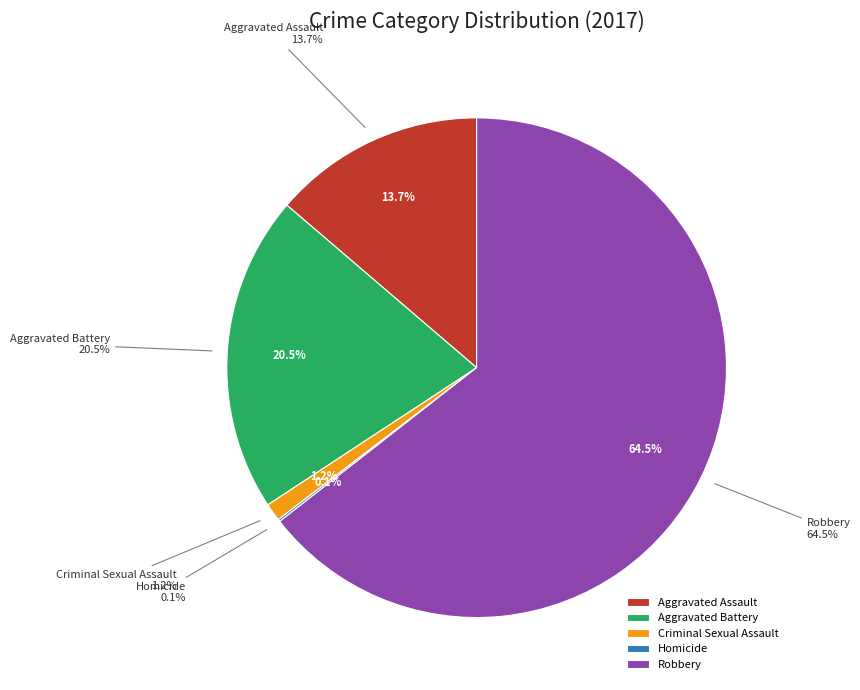

The Homicide slice represents 0% of the pie. True or false?

True